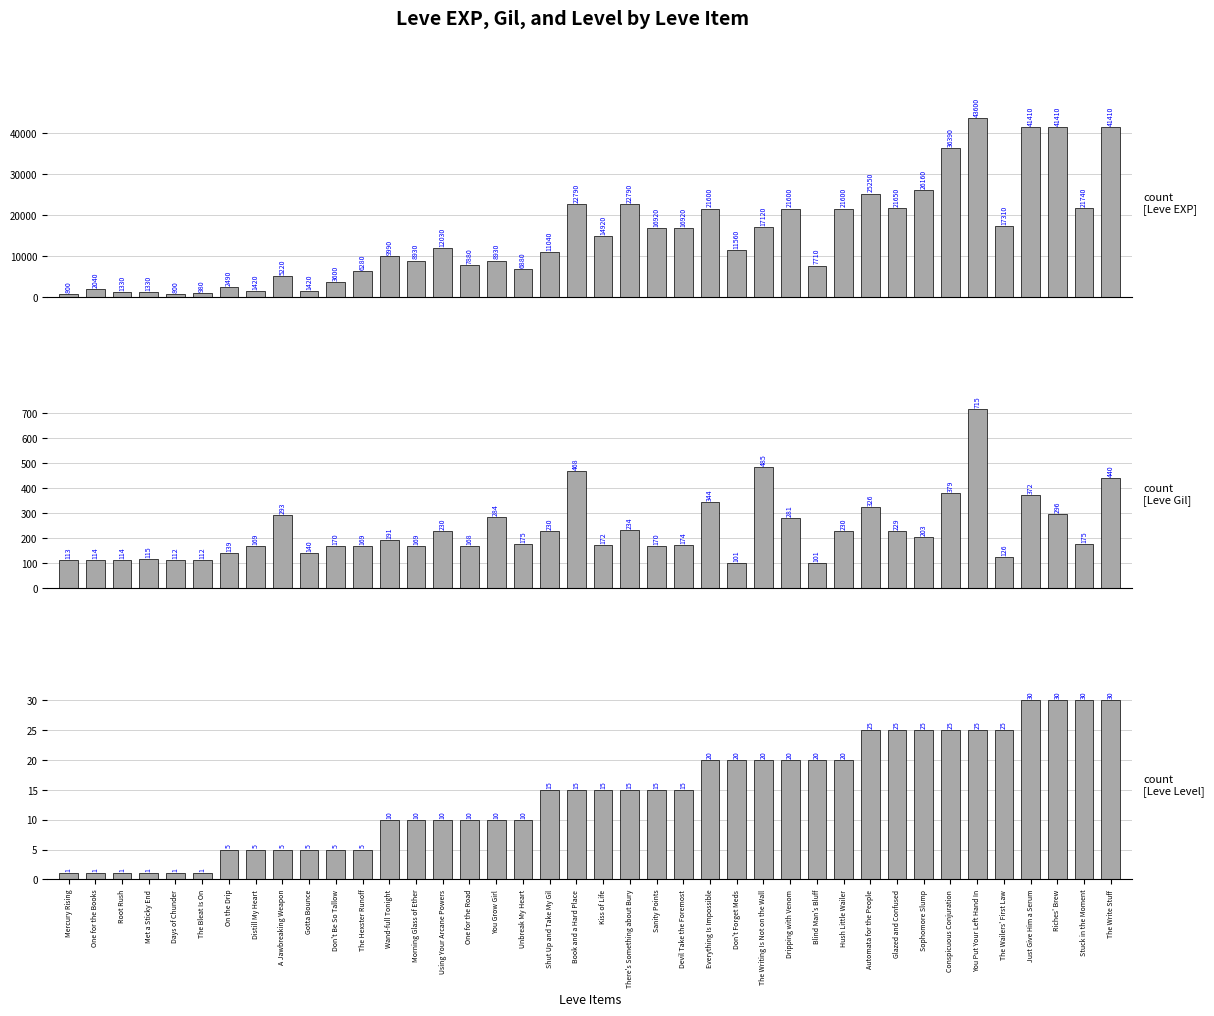

Is it true that Leve EXP equals 16920 at Sanity Points?

True